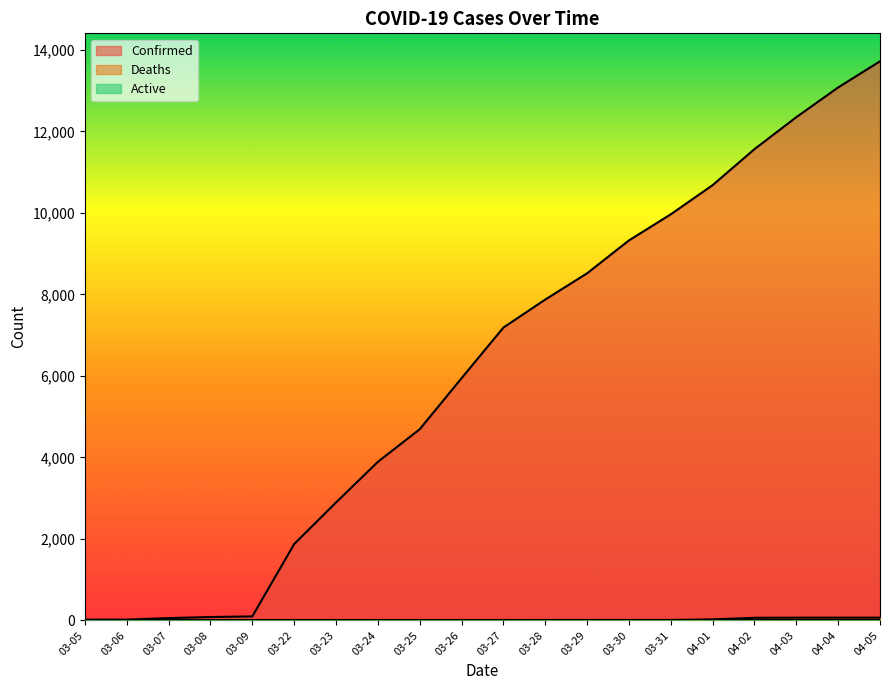

List the labels in order of Confirmed value, smallest first.

03-05, 03-06, 03-07, 03-08, 03-09, 03-22, 03-23, 03-24, 03-25, 03-26, 03-27, 03-28, 03-29, 03-30, 03-31, 04-01, 04-02, 04-03, 04-04, 04-05